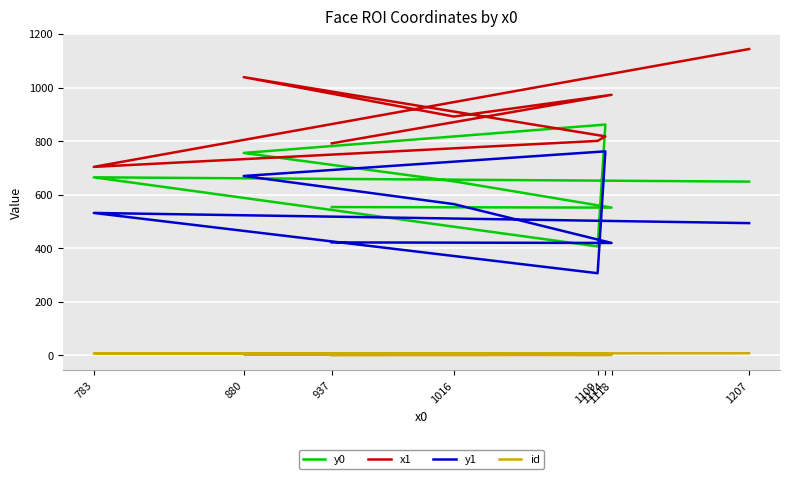

Which series has the largest total across all categories?

x1